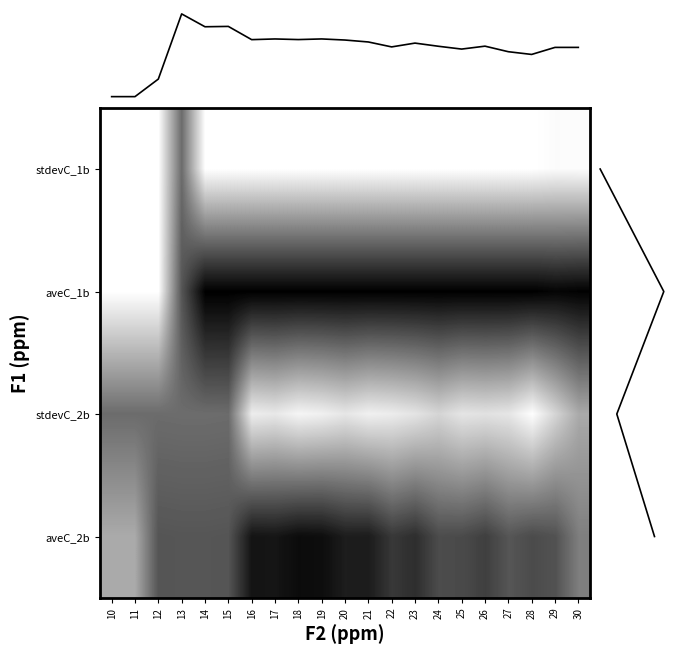

List the series in order of their peak value, highest first.

aveC_1b, aveC_2b, stdevC_1b, stdevC_2b